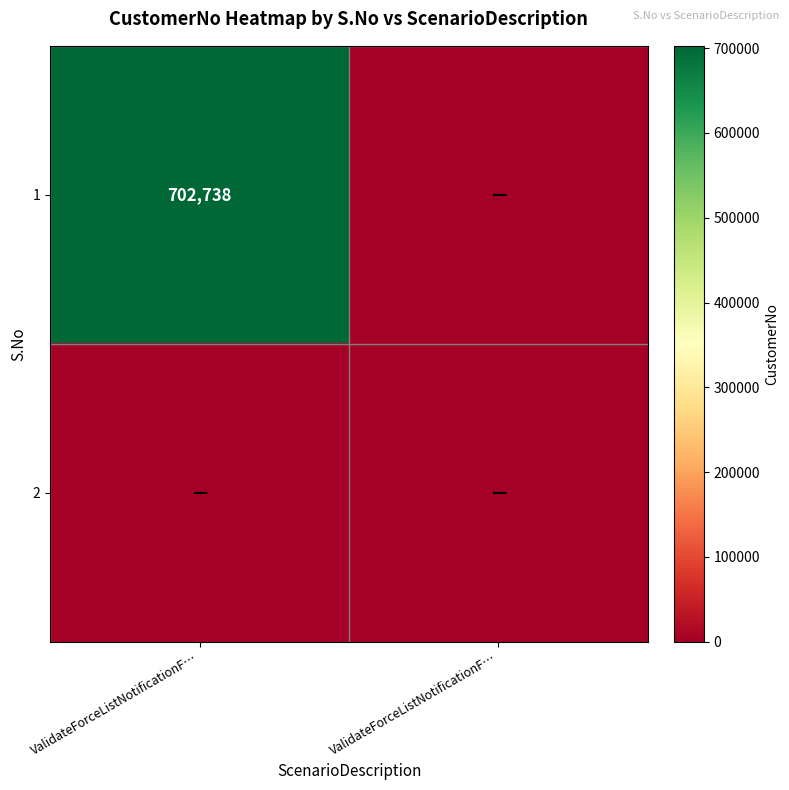

Read the 1 value at ValidateForceListNotificationF….

702738